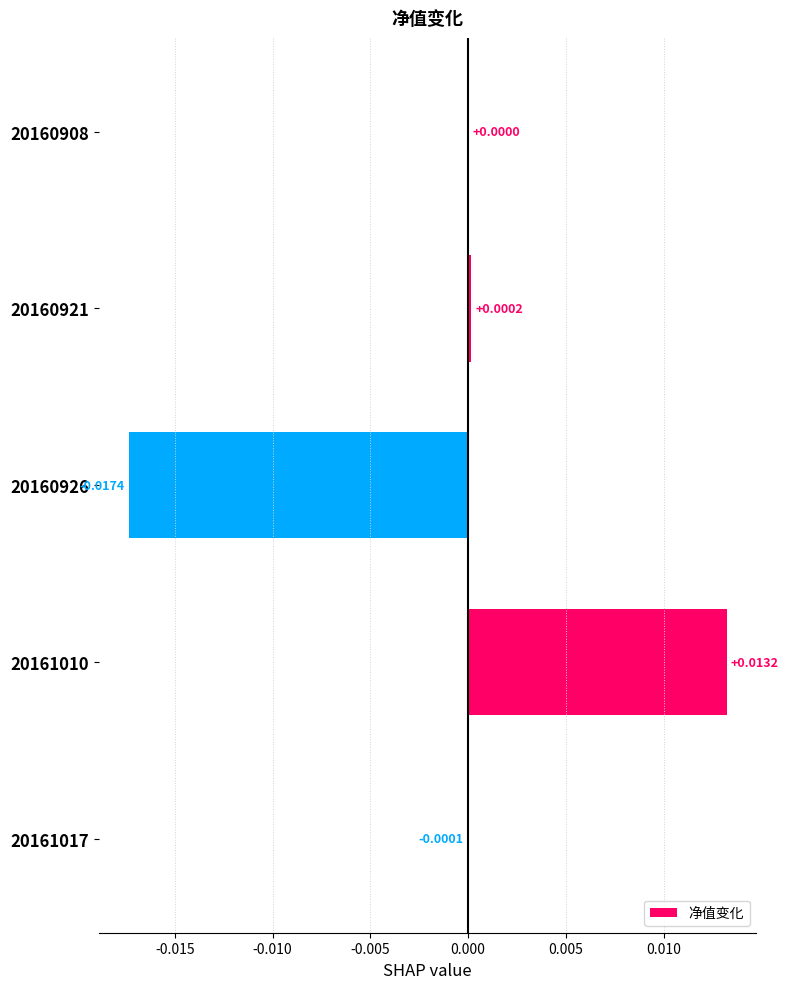

Between 20161017 and 20160926, which is larger?

20161017